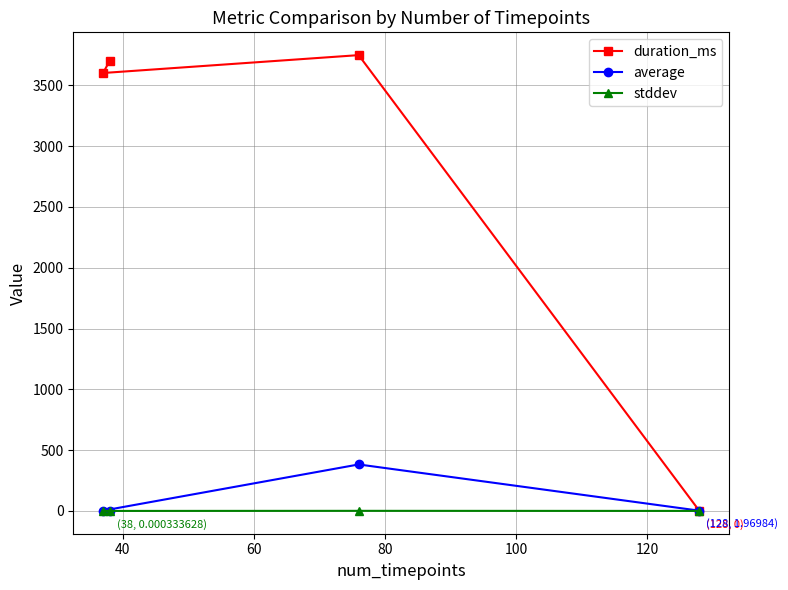

How many times do duration_ms and average cross each other?

1